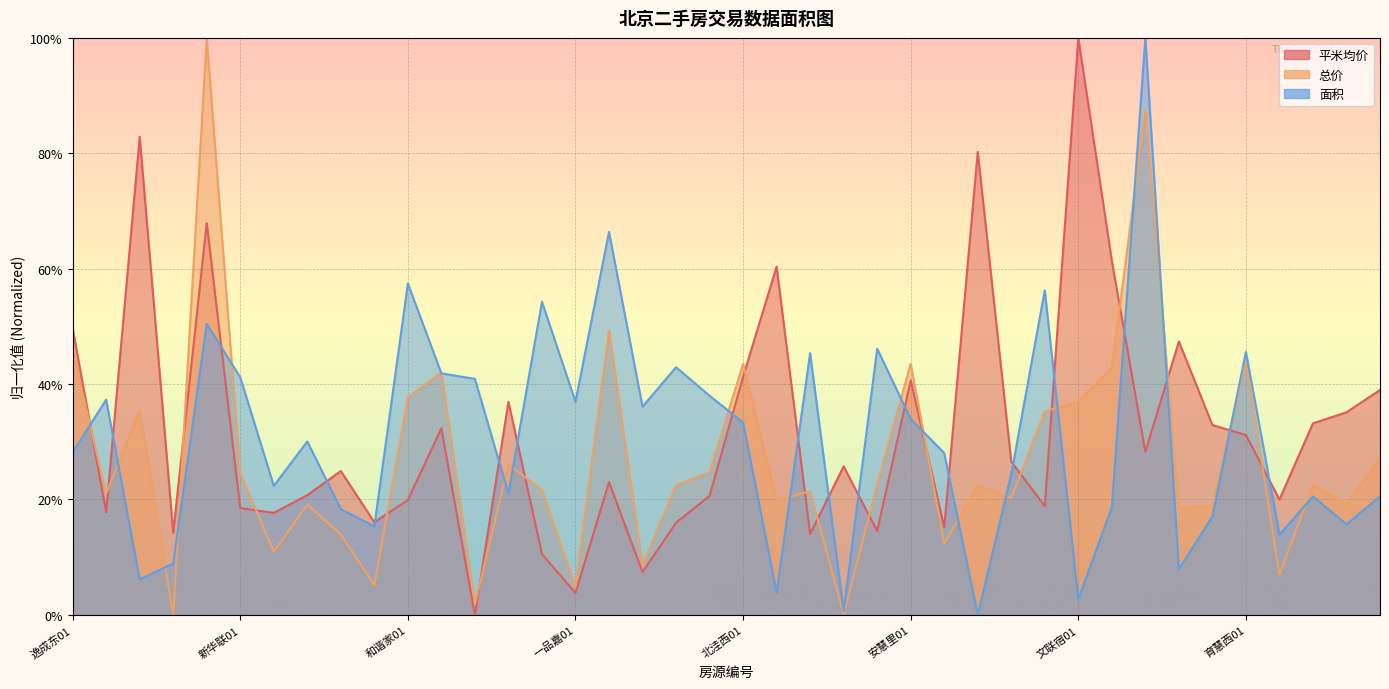

Reading right to left, transcribe all the data shown in this chart.

平米均价: 青年汇01=0.4	景泰西01=0.4	怡海花03=0.3	长城国02=0.2	育慧西01=0.3	太平桥01=0.3	瞰都国01=0.5	罗马花01=0.3	柏林寺01=0.6	文联宿01=1.0	龙博苑02=0.2	北京新02=0.3	荣丰201=0.8	西井小01=0.2	安慧里01=0.4	天通苑02=0.1	北街家01=0.3	天通苑01=0.1	和平里01=0.6	北洼西01=0.4	靓景明02=0.2	天通苑03=0.2	大方居01=0.1	建西苑01=0.2	一品嘉01=0.0	天通苑04=0.1	左家庄01=0.4	东辰小01=0.0	首开国02=0.3	和谐家01=0.2	清源西01=0.2	华芳园01=0.2	北街家02=0.2	瑞祥里01=0.2	新华联01=0.2	新街口01=0.7	门头沟01=0.1	汽南小01=0.8	天通苑05=0.2	逸成东01=0.5
总价: 青年汇01=0.3	景泰西01=0.2	怡海花03=0.2	长城国02=0.1	育慧西01=0.4	太平桥01=0.2	瞰都国01=0.2	罗马花01=0.9	柏林寺01=0.4	文联宿01=0.4	龙博苑02=0.4	北京新02=0.2	荣丰201=0.2	西井小01=0.1	安慧里01=0.4	天通苑02=0.2	北街家01=0.0	天通苑01=0.2	和平里01=0.2	北洼西01=0.4	靓景明02=0.2	天通苑03=0.2	大方居01=0.1	建西苑01=0.5	一品嘉01=0.0	天通苑04=0.2	左家庄01=0.3	东辰小01=0.0	首开国02=0.4	和谐家01=0.4	清源西01=0.1	华芳园01=0.1	北街家02=0.2	瑞祥里01=0.1	新华联01=0.2	新街口01=1.0	门头沟01=0.0	汽南小01=0.4	天通苑05=0.2	逸成东01=0.5
面积: 青年汇01=0.2	景泰西01=0.2	怡海花03=0.2	长城国02=0.1	育慧西01=0.5	太平桥01=0.2	瞰都国01=0.1	罗马花01=1.0	柏林寺01=0.2	文联宿01=0.0	龙博苑02=0.6	北京新02=0.2	荣丰201=0.0	西井小01=0.3	安慧里01=0.3	天通苑02=0.5	北街家01=0.0	天通苑01=0.5	和平里01=0.0	北洼西01=0.3	靓景明02=0.4	天通苑03=0.4	大方居01=0.4	建西苑01=0.7	一品嘉01=0.4	天通苑04=0.5	左家庄01=0.2	东辰小01=0.4	首开国02=0.4	和谐家01=0.6	清源西01=0.2	华芳园01=0.2	北街家02=0.3	瑞祥里01=0.2	新华联01=0.4	新街口01=0.5	门头沟01=0.1	汽南小01=0.1	天通苑05=0.4	逸成东01=0.3